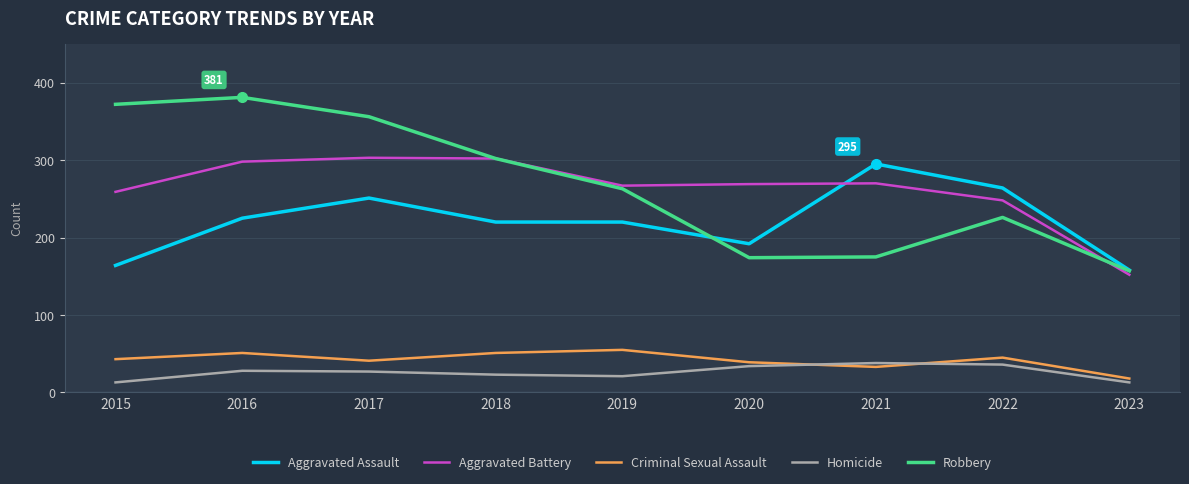

Where is the first local maximum for Aggravated Assault?

2017